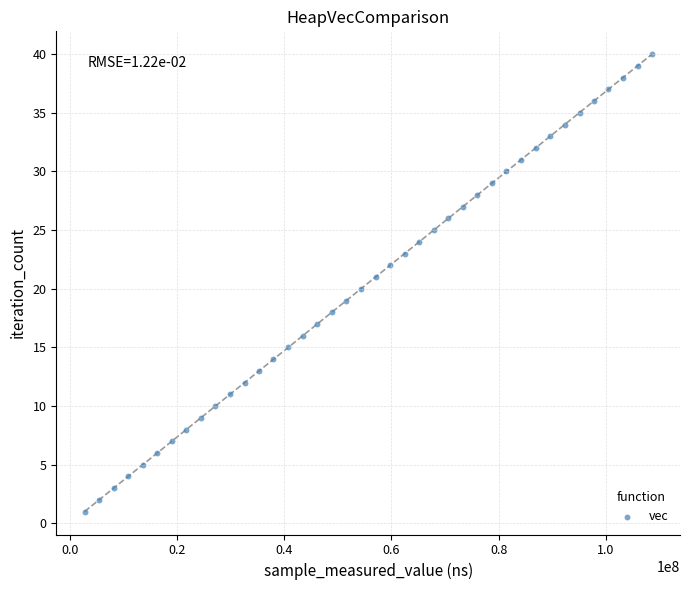

What is the range of X values (max minus min)?

105837507